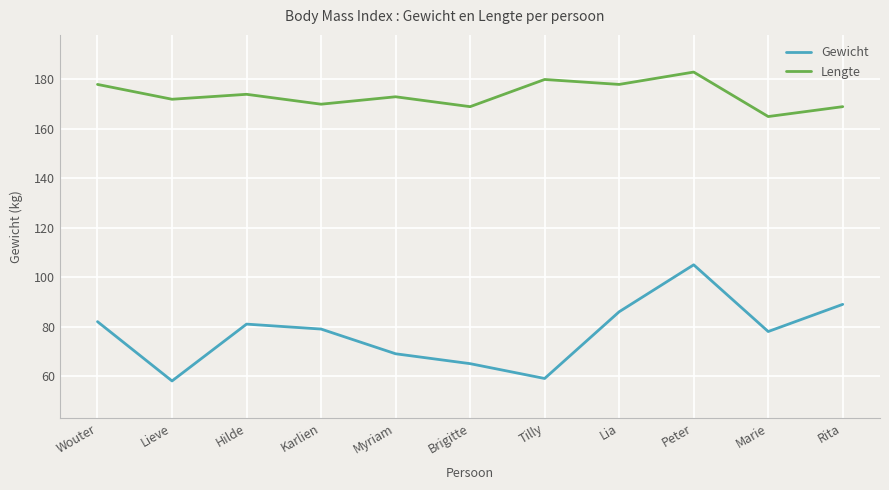

Where is the first local minimum for Gewicht?

Lieve